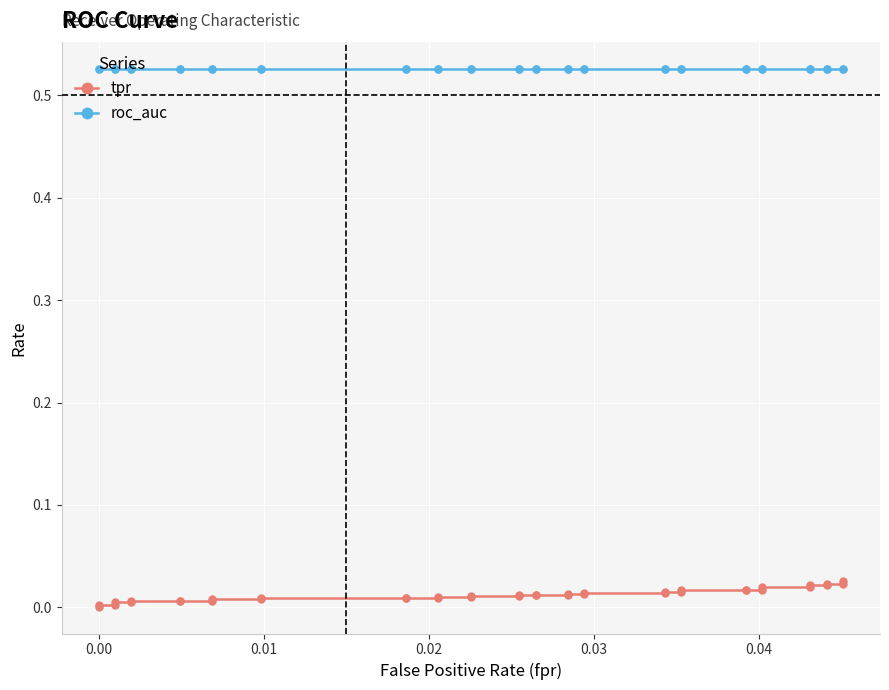

List the series in order of their overall mean, highest first.

roc_auc, tpr